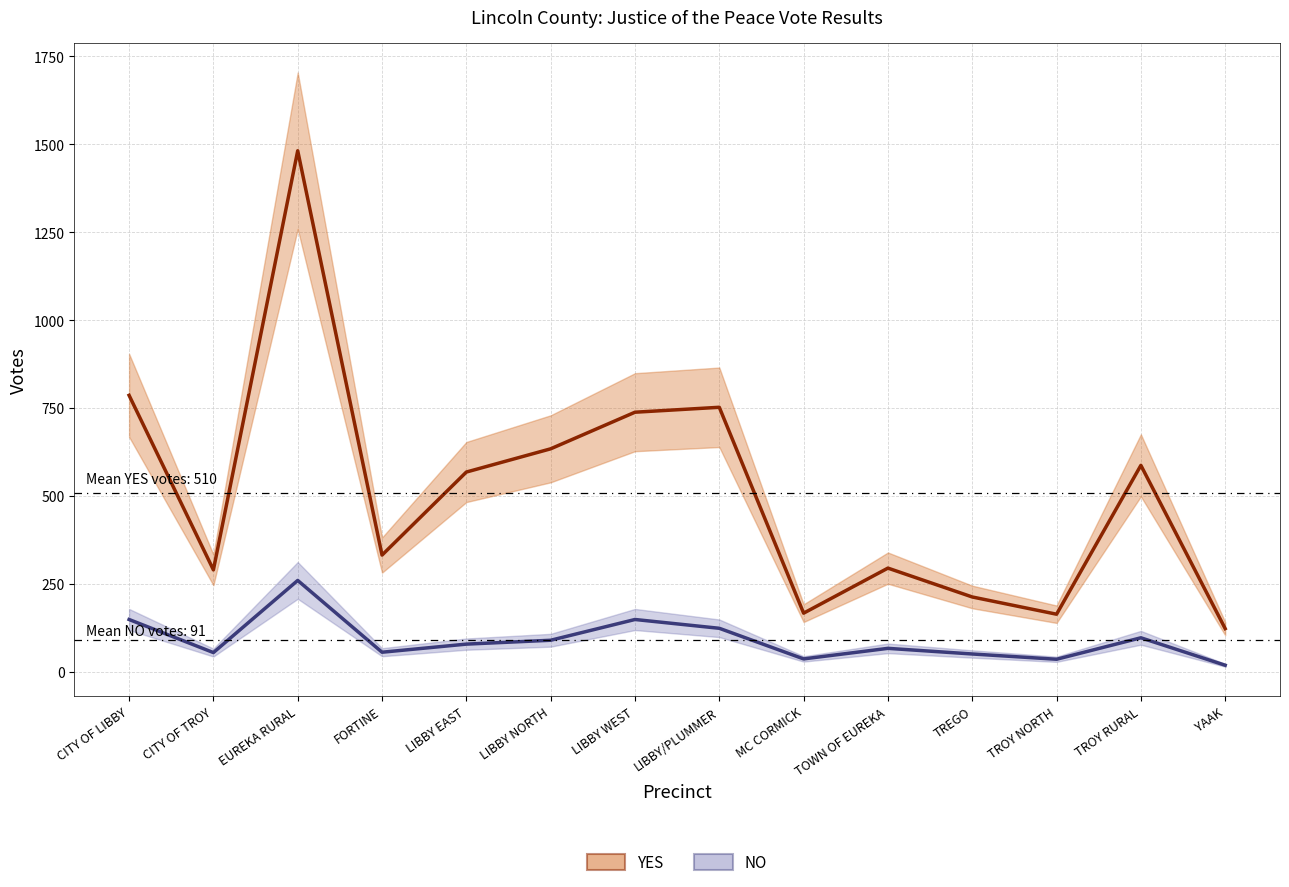

What is the sum of all NO values?

1283